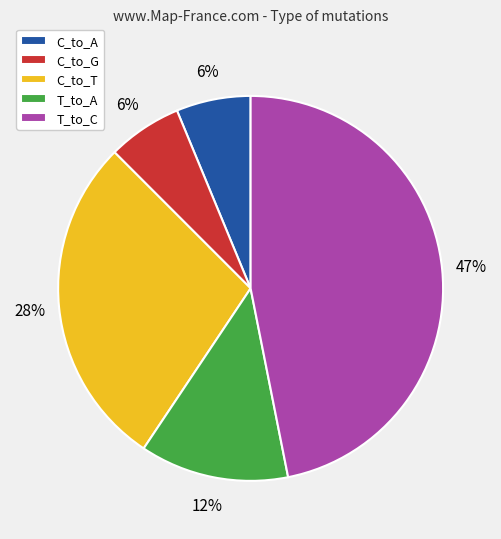

To the nearest percent, what is the difference between the C_to_T and T_to_C slice percentages?

19%